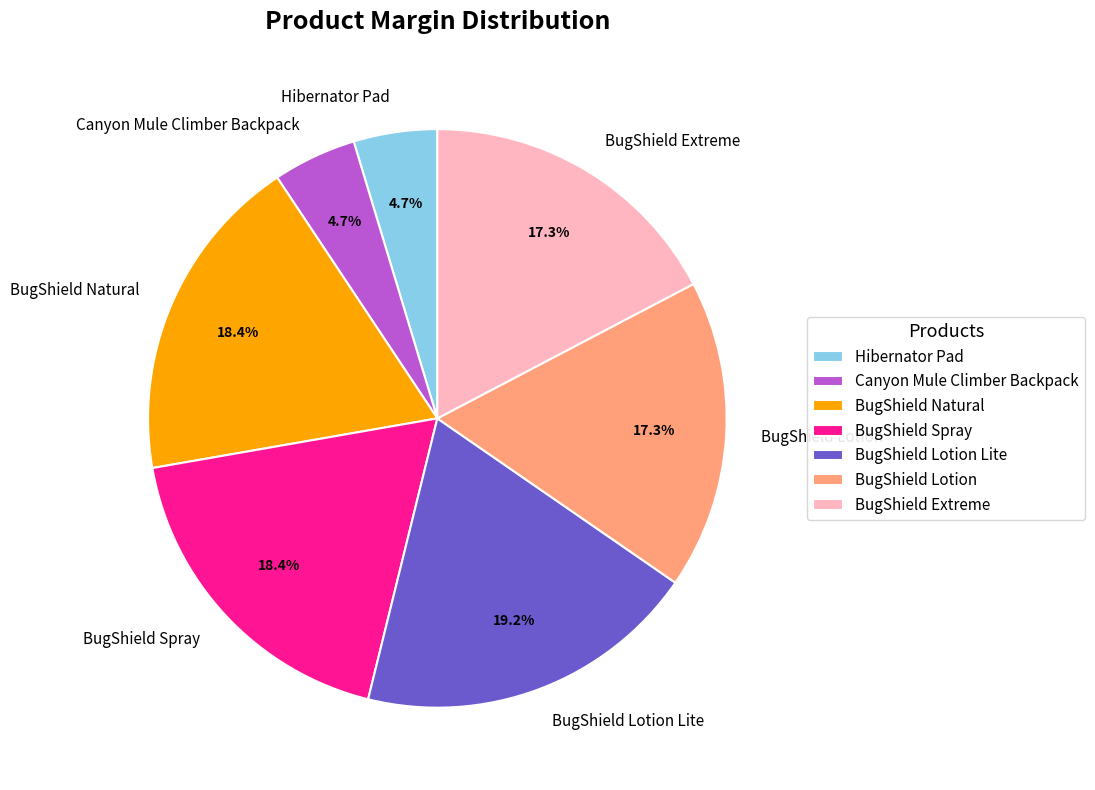

To the nearest percent, what is the average slice percentage?

14%